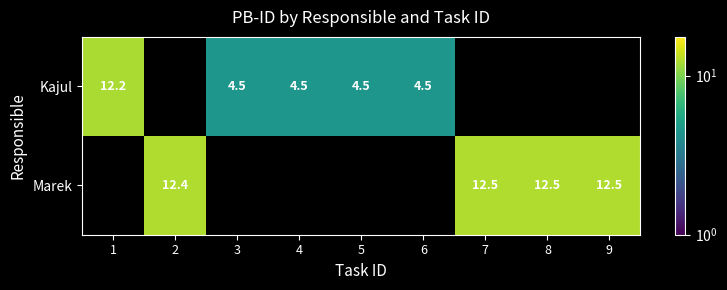

The value of Marek at 9 is 8.6. True or false?

False